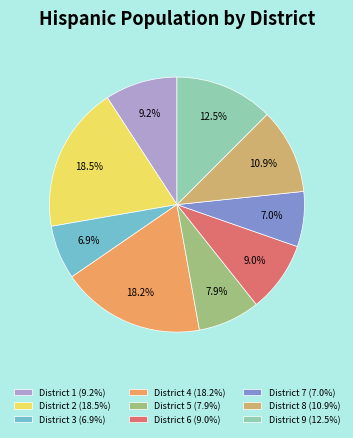

What percentage is NOT represented by District 8?

89.1%